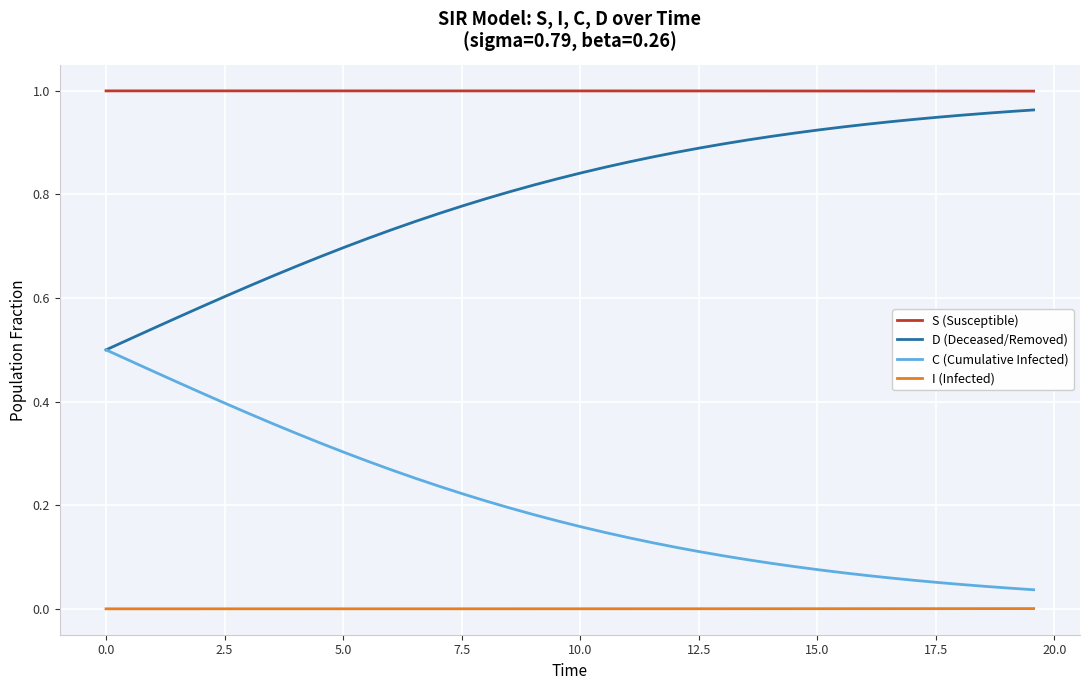

List the series in order of their overall mean, highest first.

S (Susceptible), D (Deceased/Removed), C (Cumulative Infected), I (Infected)